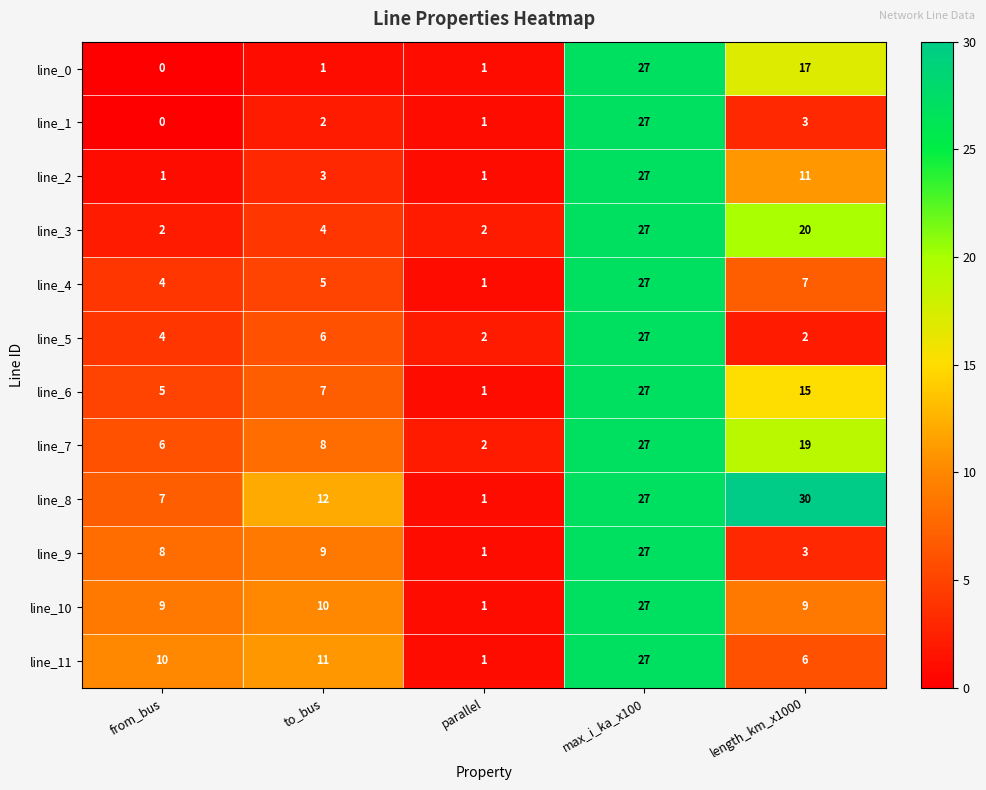

Between from_bus and parallel, which series saw the biggest shift?

line_11